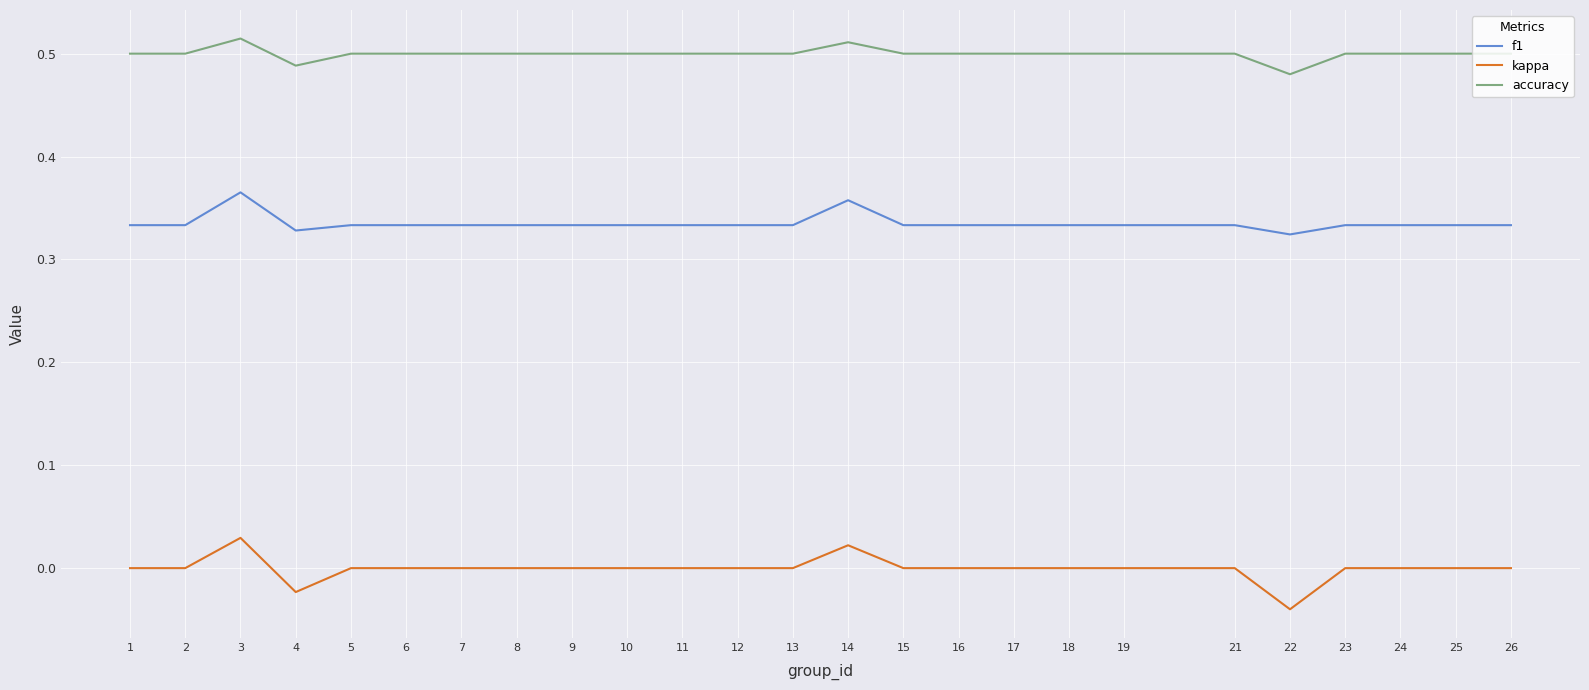

True or false: kappa and accuracy intersect in this chart.

False